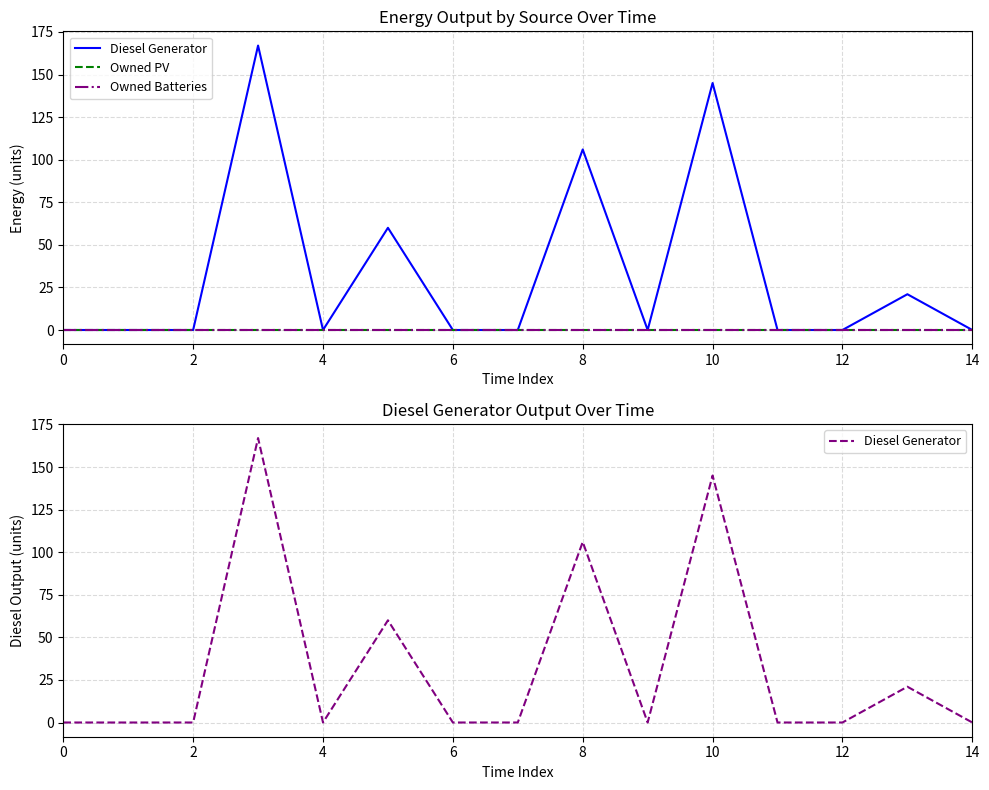

True or false: Diesel Generator and Owned Batteries cross at least once.

False